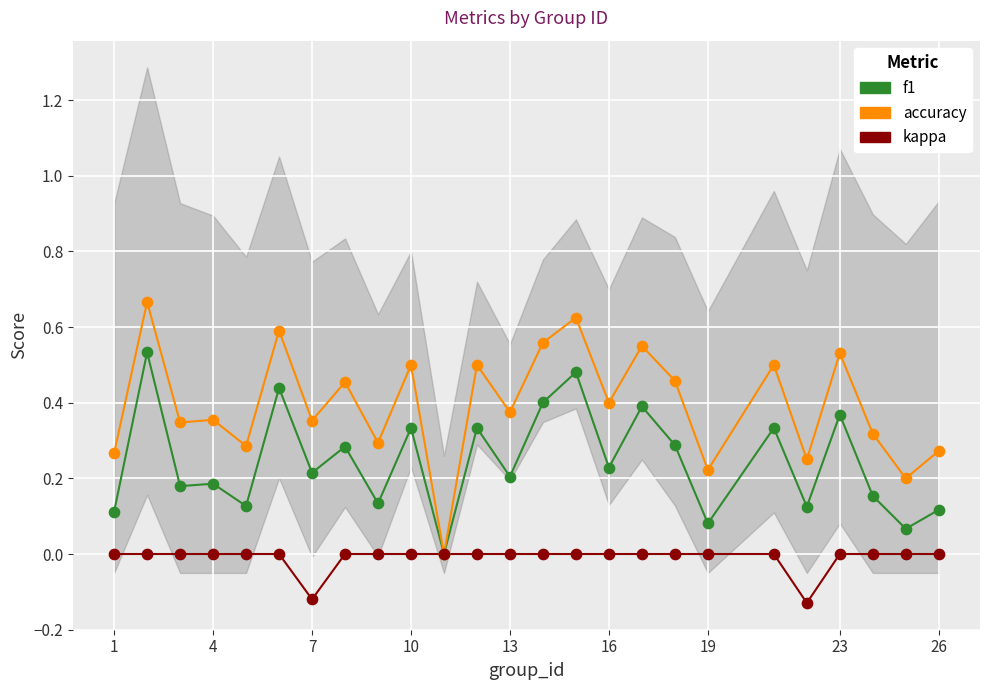

Which series contains the lowest Y value?

kappa